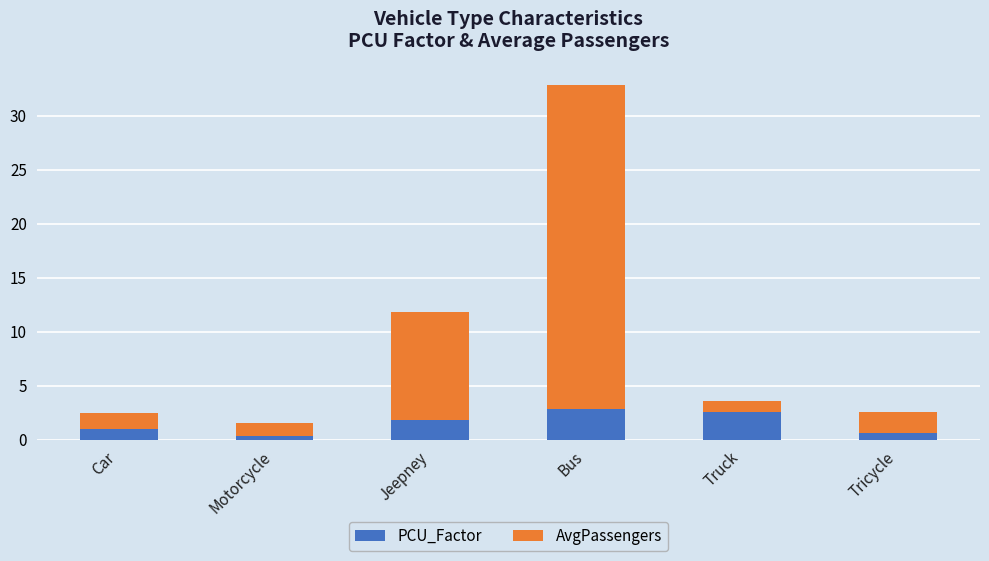

Are the bars horizontal?

No